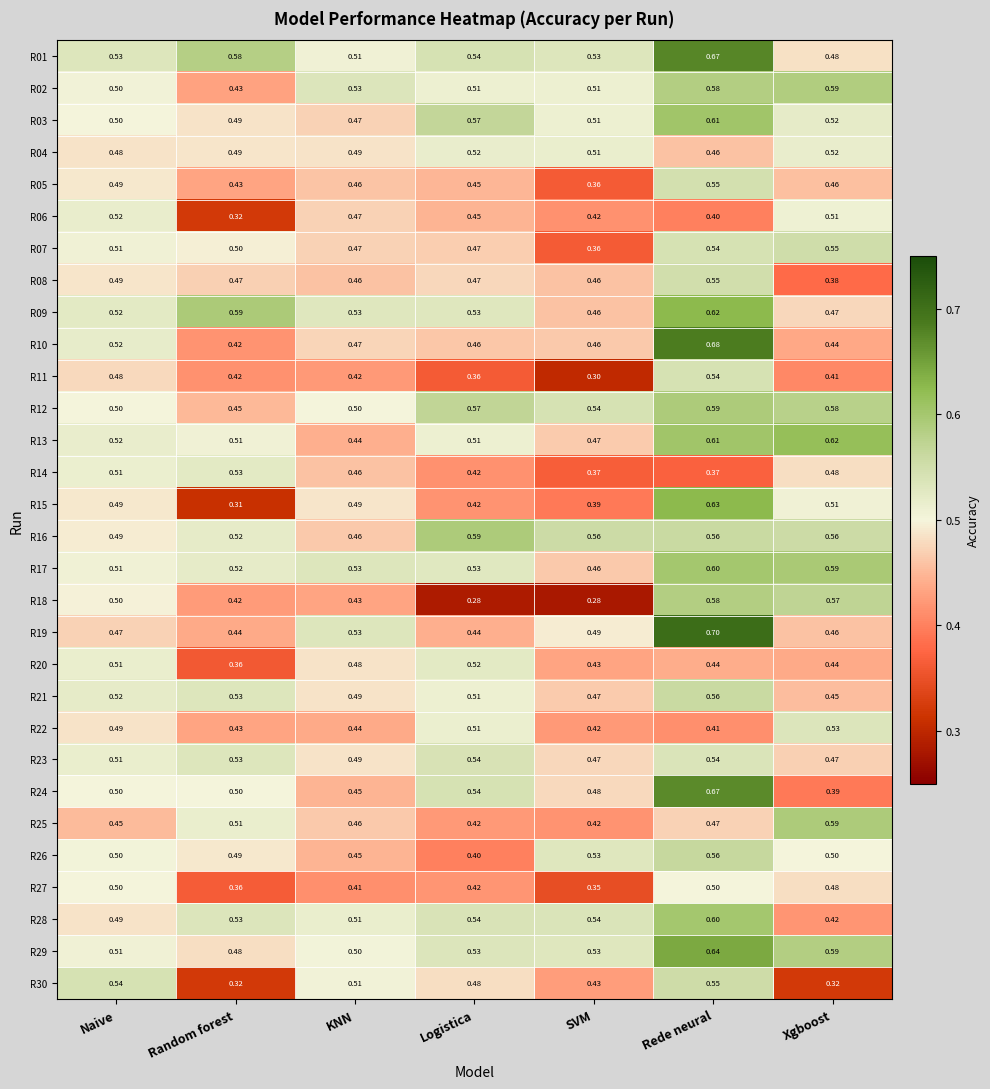

Is the value of R30 at Rede neural greater than the value of R09 at Logistica?

Yes